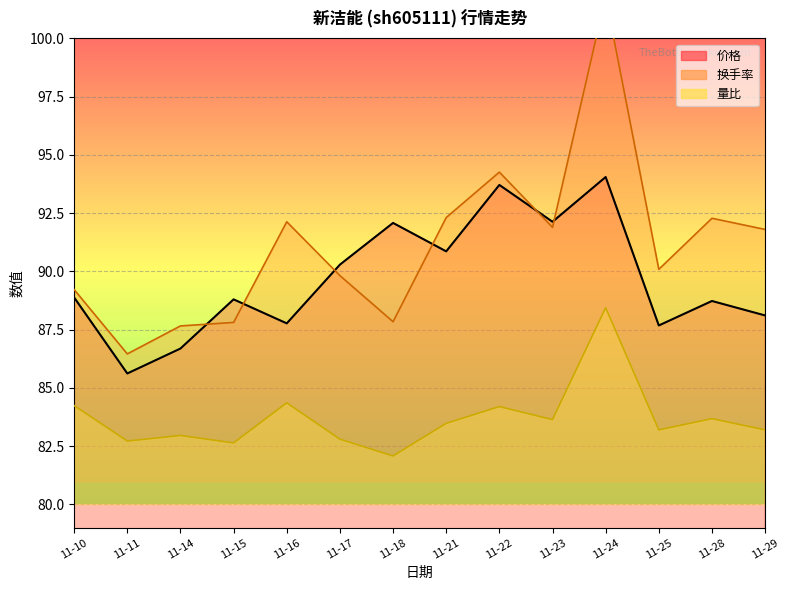

Rank the series by their average value, from highest to lowest.

换手率, 价格, 量比